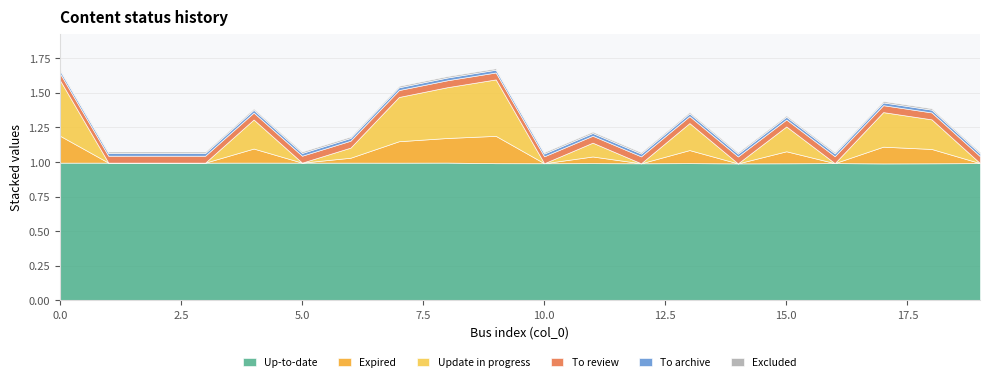

True or false: Update in progress has more than 1 points higher than both neighbors.

True